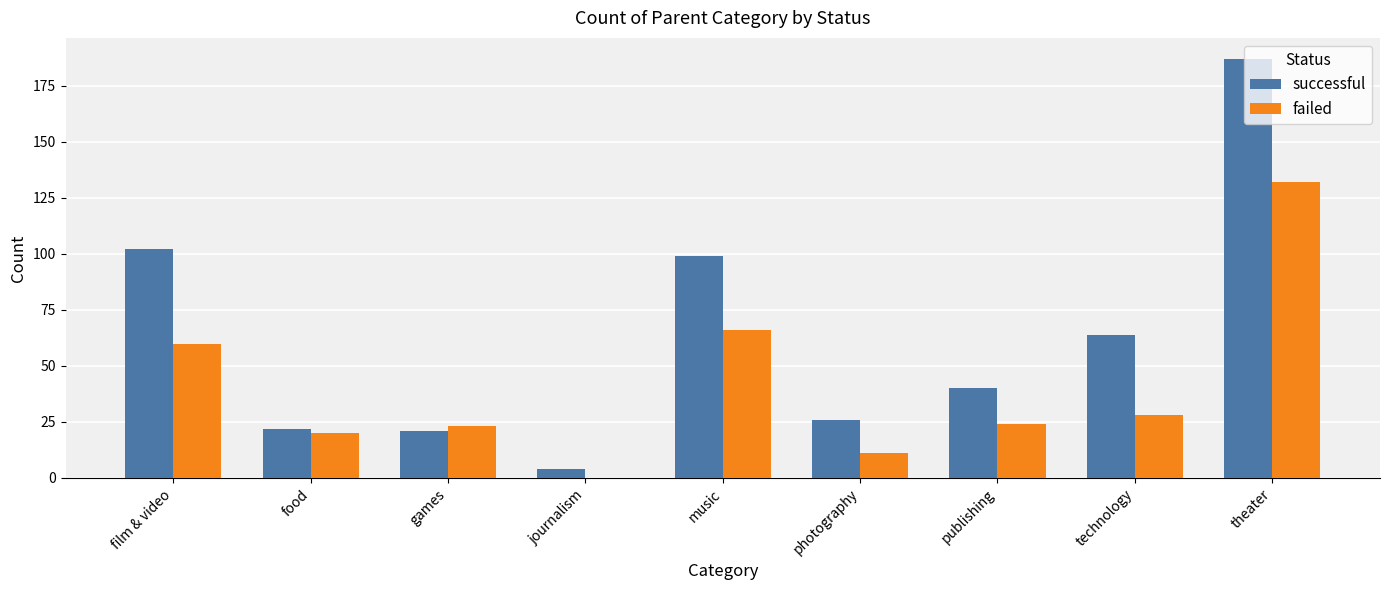

Is the value of successful at publishing greater than the value of failed at journalism?

Yes